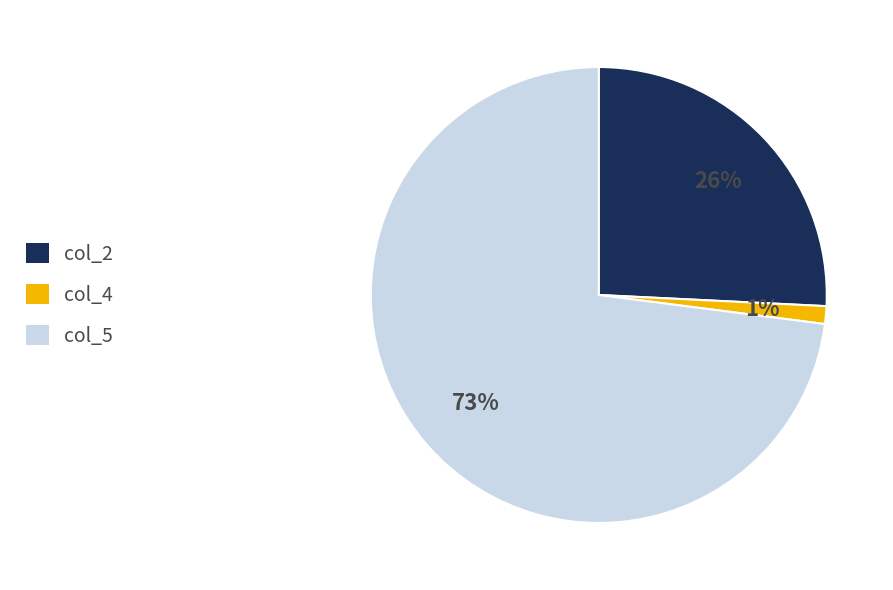

Which slice represents more than half of the pie?

col_5